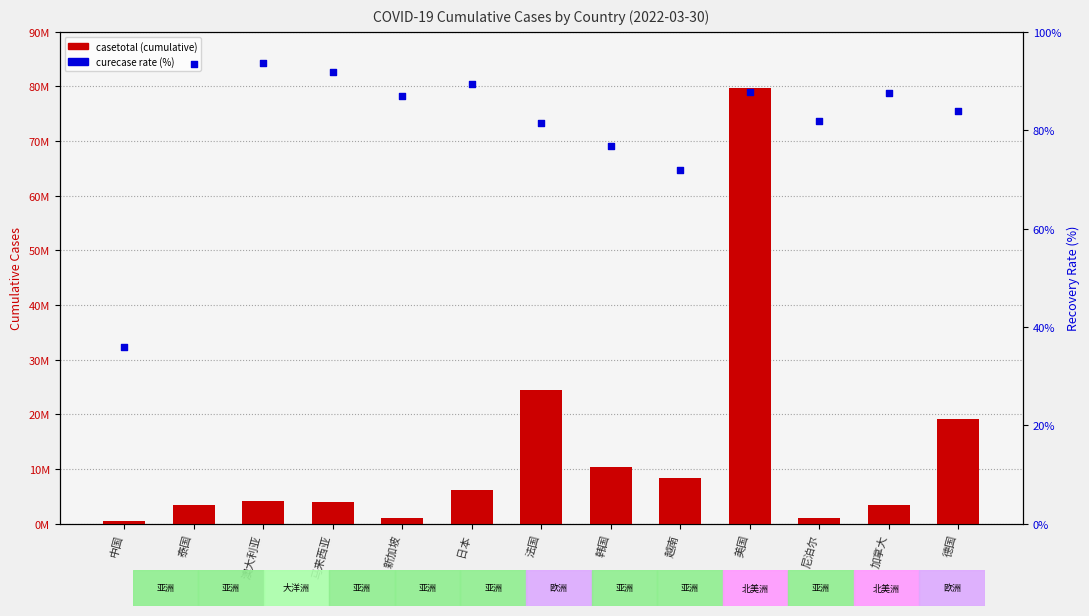

Which series contains the highest Y value?

casetotal